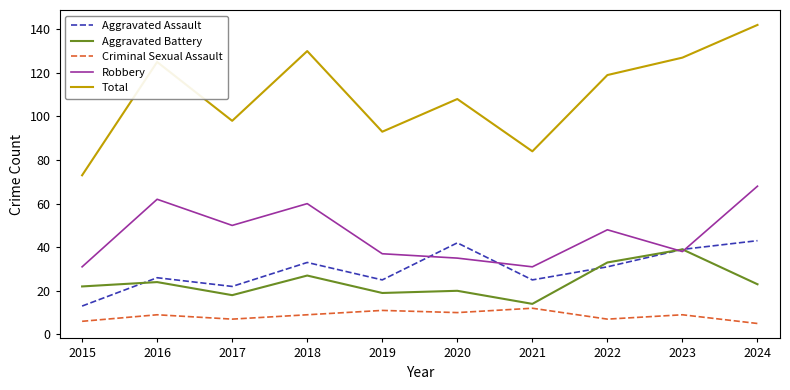

Which series changed the most between 2017 and 2024?

Total